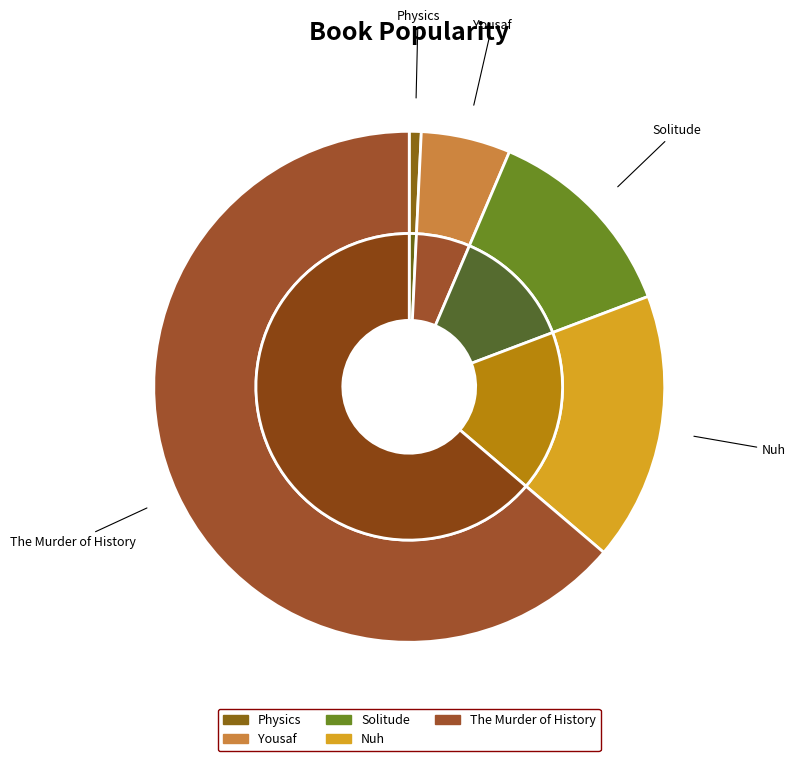

Does Physics represent more than half of the total?

No